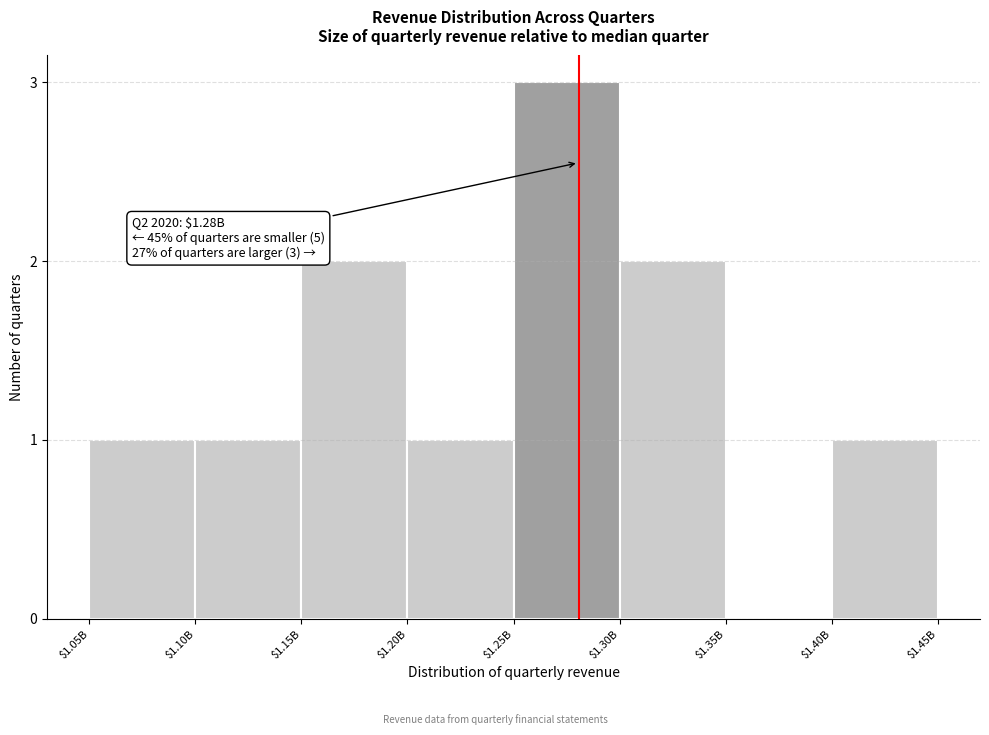

What is the greatest value displayed?

3